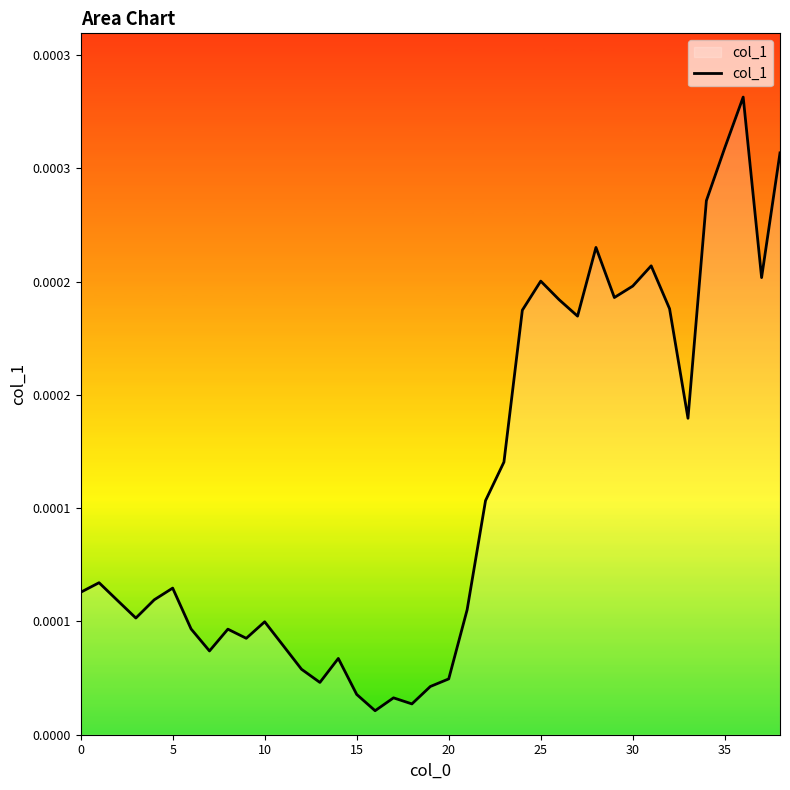

Does the chart have visible grid lines?

No